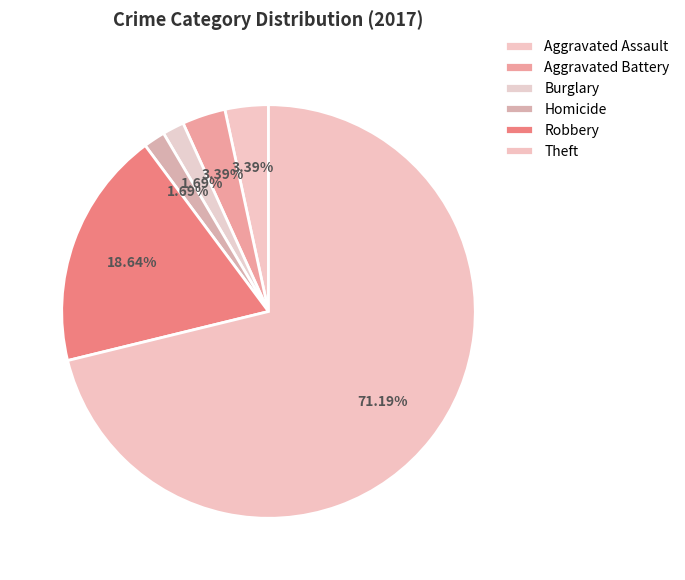

To the nearest percent, what portion does Aggravated Assault represent?

3%